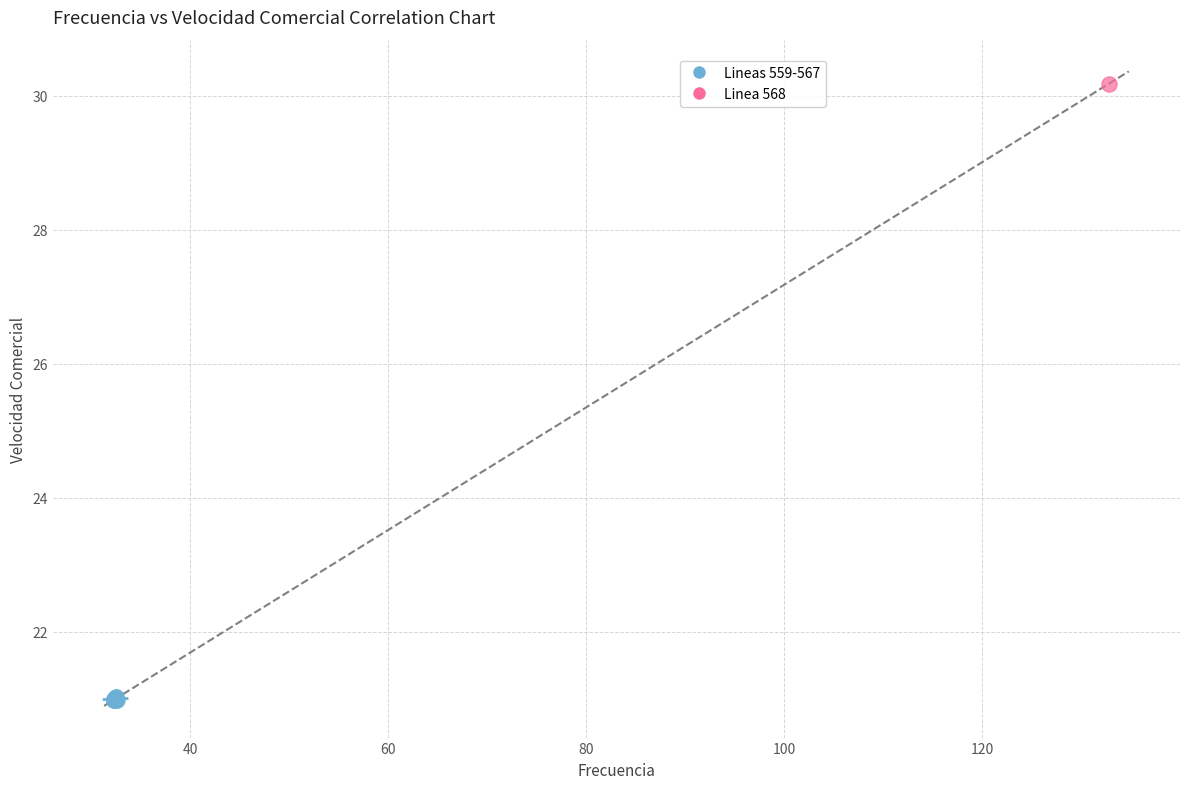

What are all the series names shown in the legend?

Lineas 559-567, Linea 568